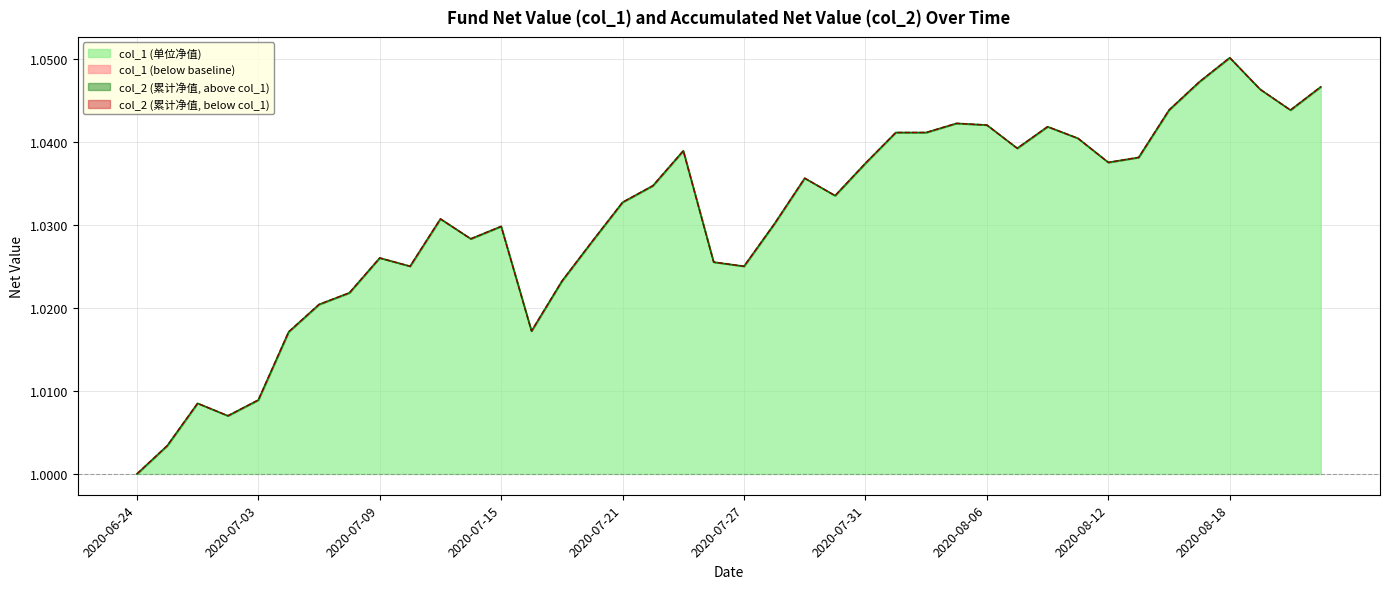

What is the minimum value for col_2?

1.0